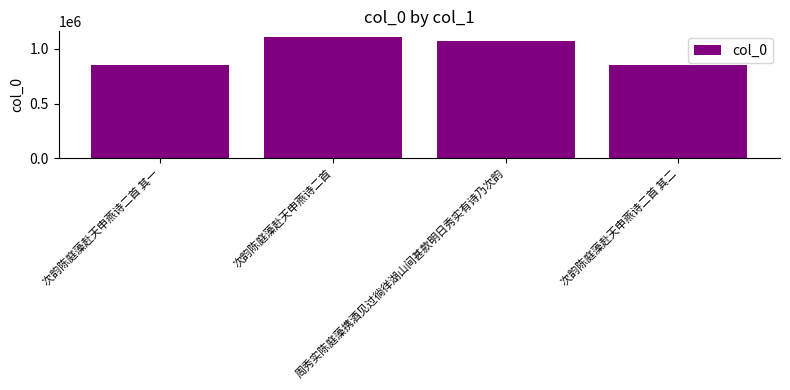

What is the change in value from 次韵陈庭藻赴天申燕诗二首 to 次韵陈庭藻赴天申燕诗二首 其二?

-250216